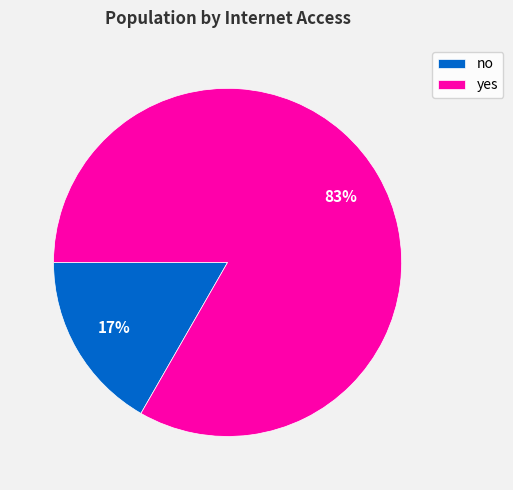

True or false: yes accounts for 98% of the total.

False